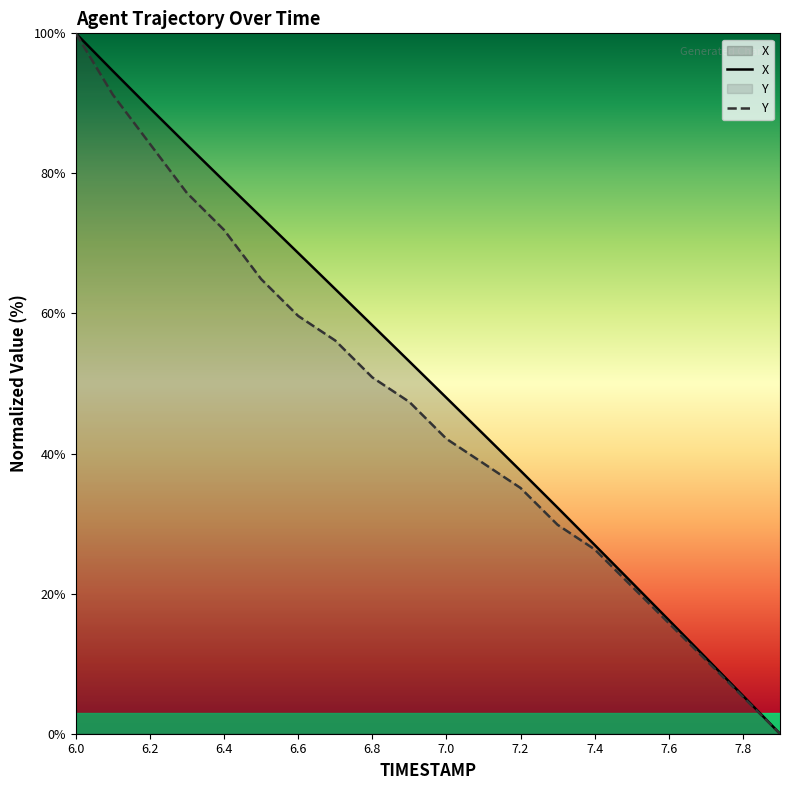

What is the greatest value displayed?

100.0